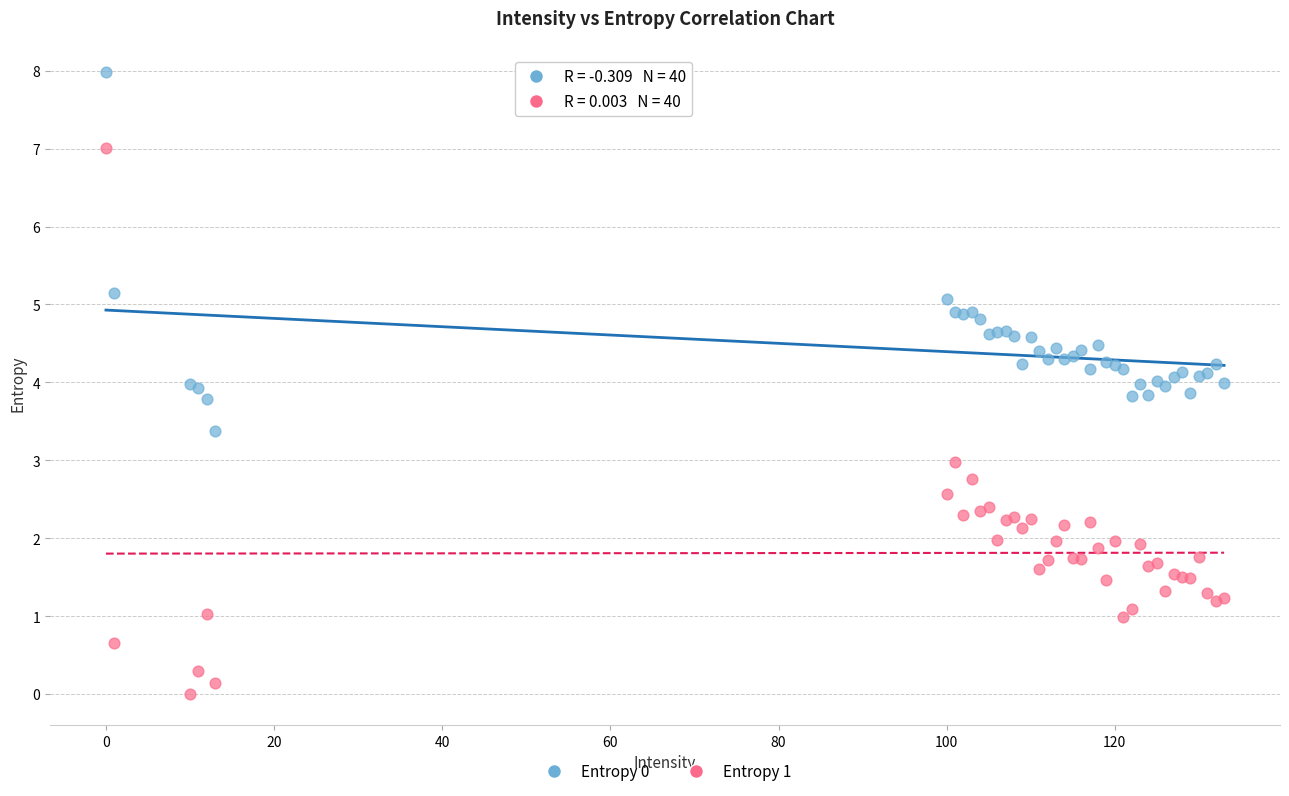

Which series has the widest spread of Y values?

Entropy 1